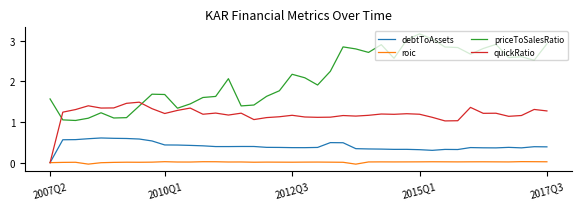

Which series has the largest total across all categories?

priceToSalesRatio